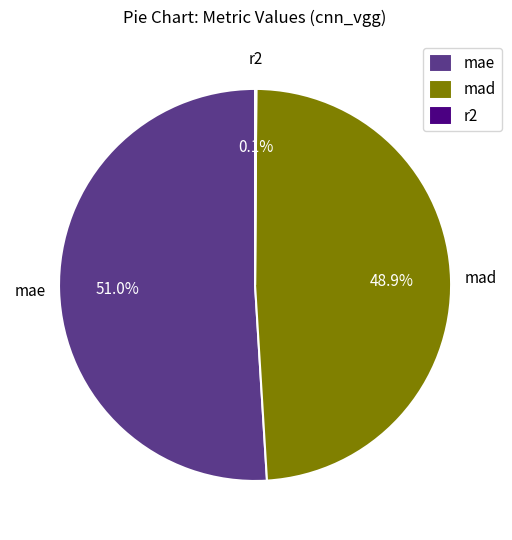

Which category has the biggest portion of the pie?

mae